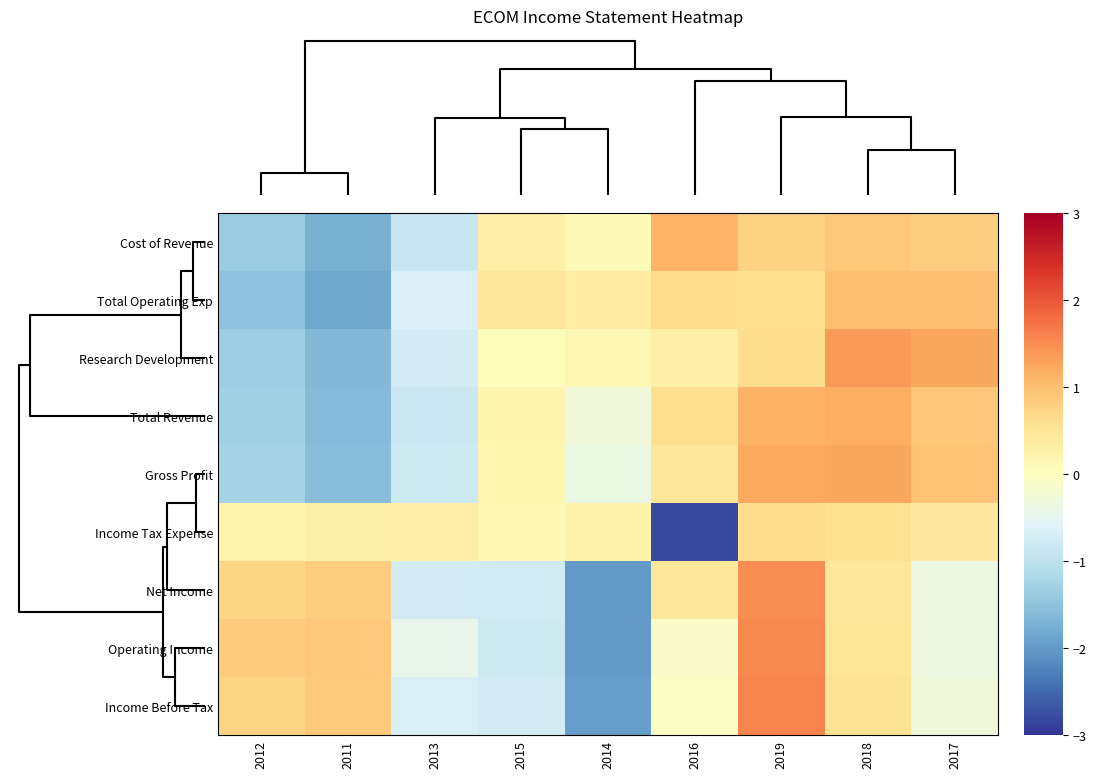

Rank the series at 2014 from highest to lowest value.

Total Operating Exp, Income Tax Expense, Research Development, Cost of Revenue, Total Revenue, Gross Profit, Income Before Tax, Operating Income, Net Income